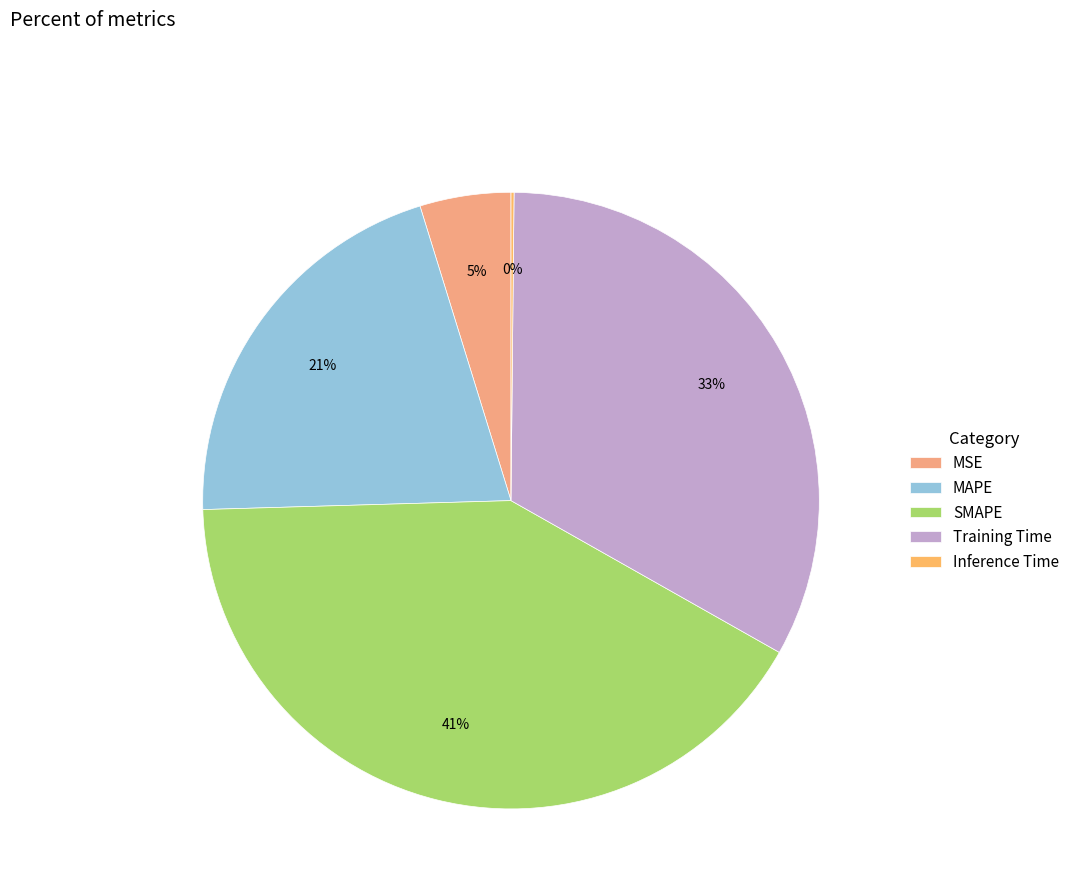

Between Training Time and MSE, which is larger?

Training Time